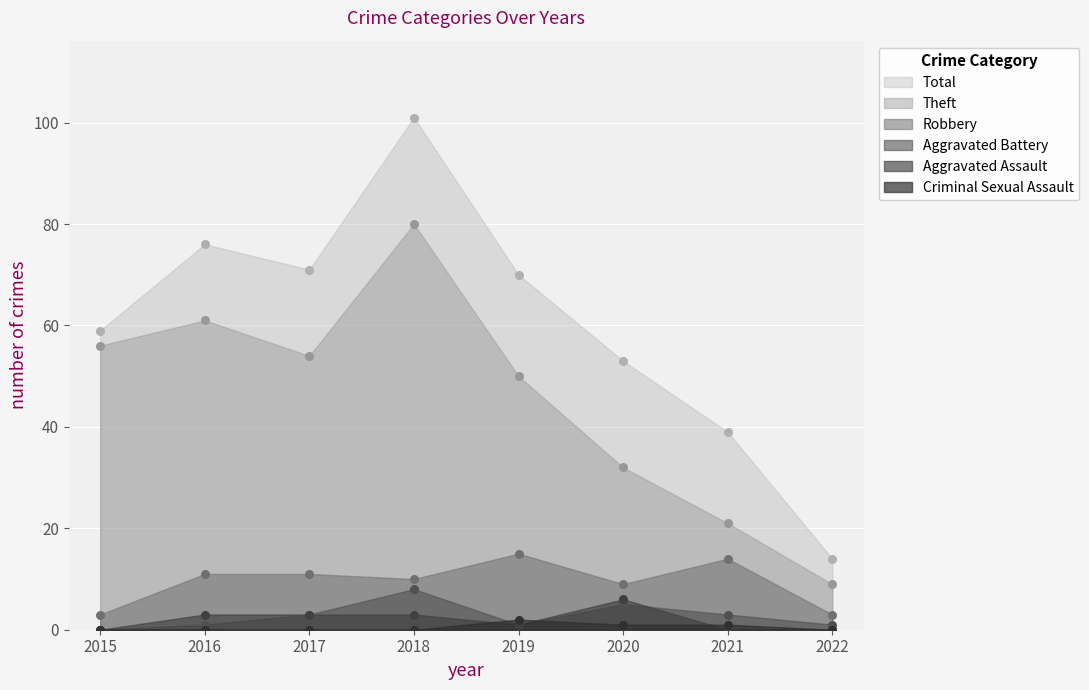

Which series has the widest spread of Y values?

Total